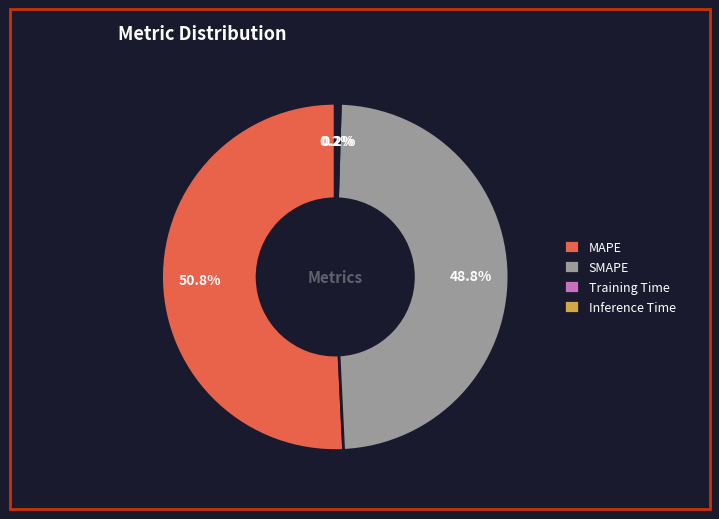

Which slice is the largest?

MAPE